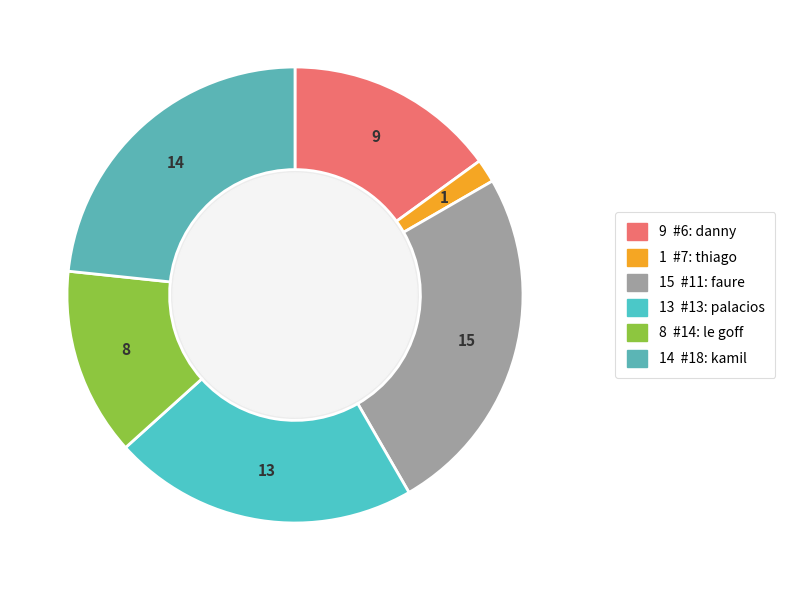

Rank the categories by value from highest to lowest.

faure theo (#11), baranek kamil (#18), palacios ezequiel (#13), demyanenko danny (#6), le goff nicolas (#14), pontes veloso thiago (#7)